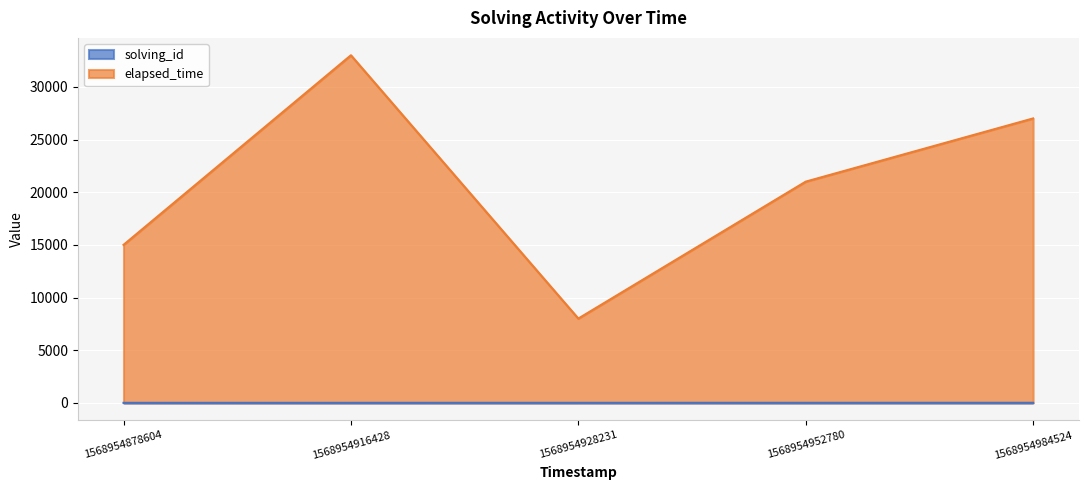

At which label is solving_id closest to 3?

1568954928231